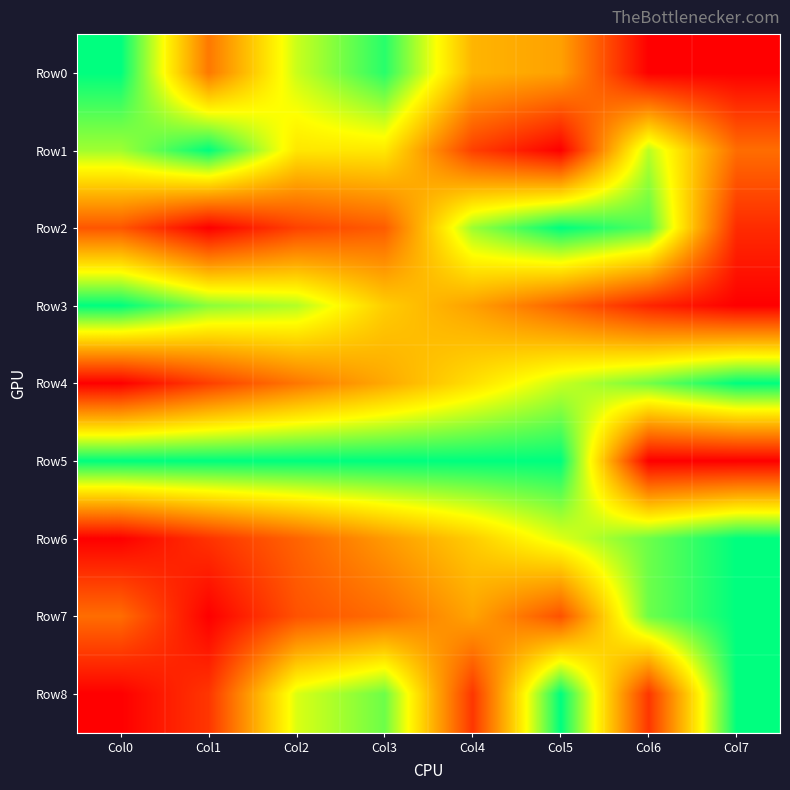

What is the difference between the highest and lowest values at Col1?

1.0